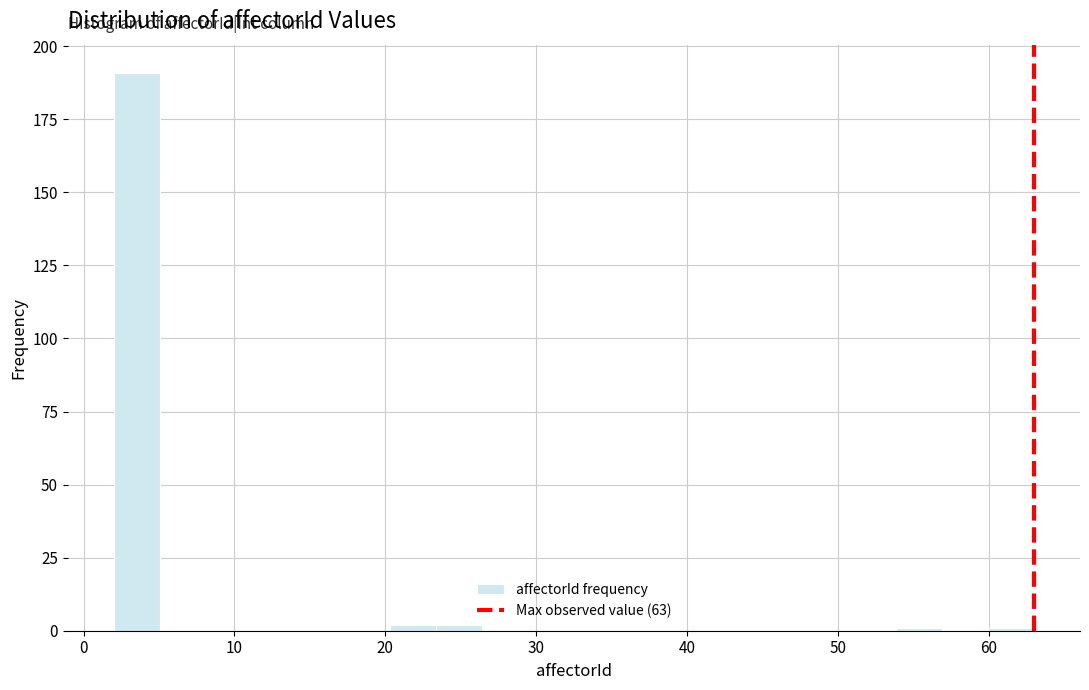

Read against the x-axis, roughly where is the centre of the tallest bar?

4